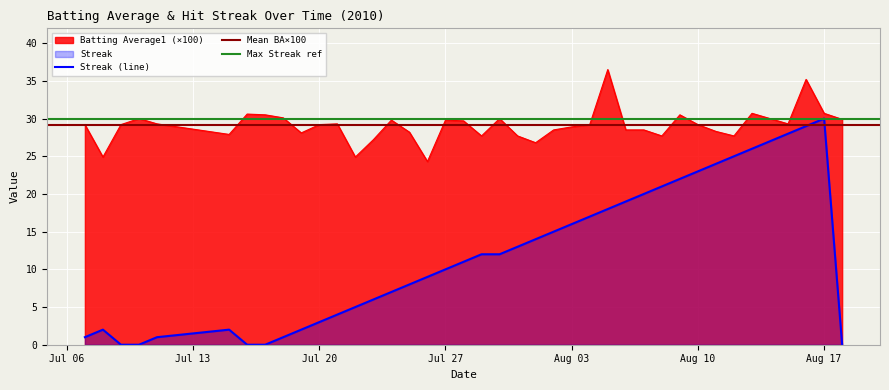

True or false: Streak has a value of 0.9 at 2010-07-21.

False